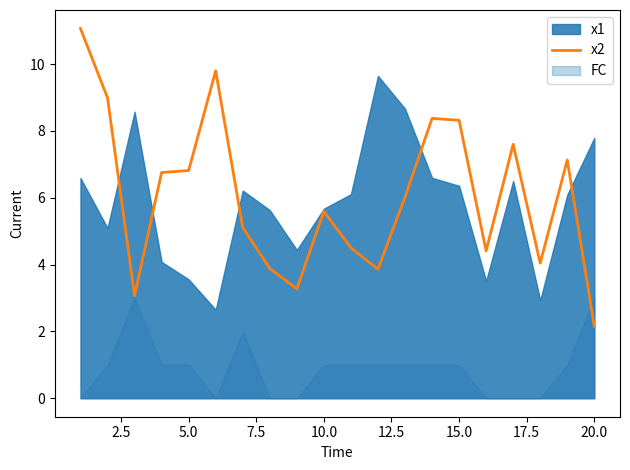

What is the highest value of the x2 series?

11.1